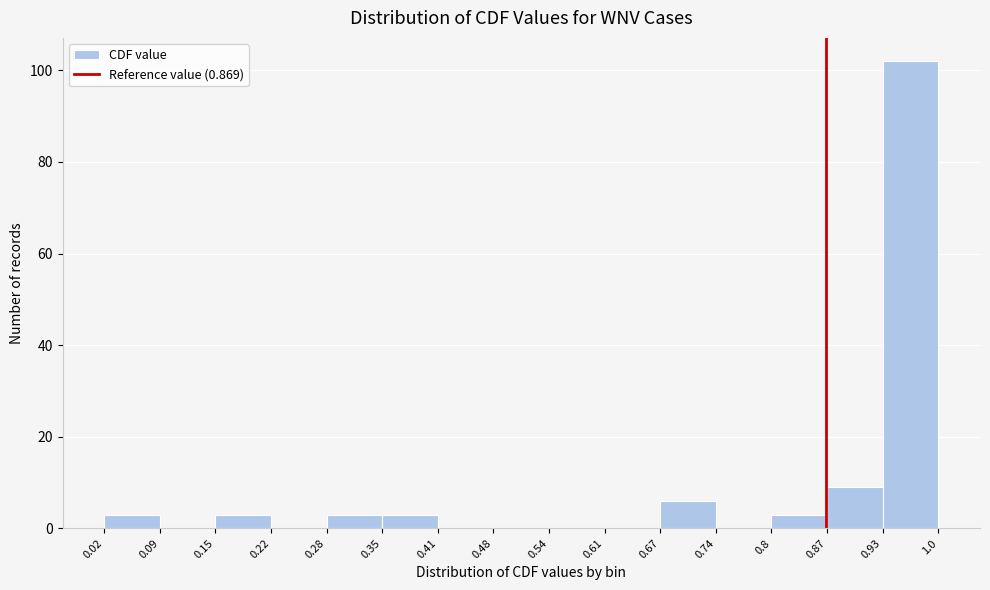

Reading left to right, transcribe this chart: for each bar, give the range it covers on the x-axis and its height. The values are not printed on the chart, so give them approximately, as read against the axis.

0.02 to 0.09: 4
0.09 to 0.15: 0
0.15 to 0.22: 4
0.22 to 0.28: 0
0.28 to 0.35: 4
0.35 to 0.41: 4
0.41 to 0.48: 0
0.48 to 0.54: 0
0.54 to 0.61: 0
0.61 to 0.67: 0
0.67 to 0.74: 6
0.74 to 0.8: 0
0.8 to 0.87: 4
0.87 to 0.93: 10
0.93 to 1.0: 102